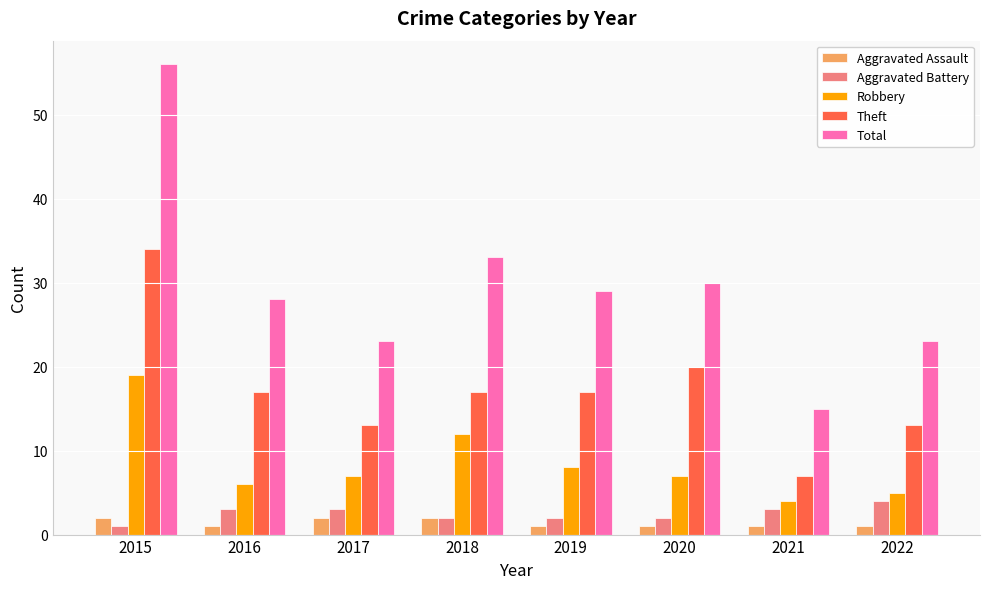

The value of Robbery at 2017 is 7. True or false?

True